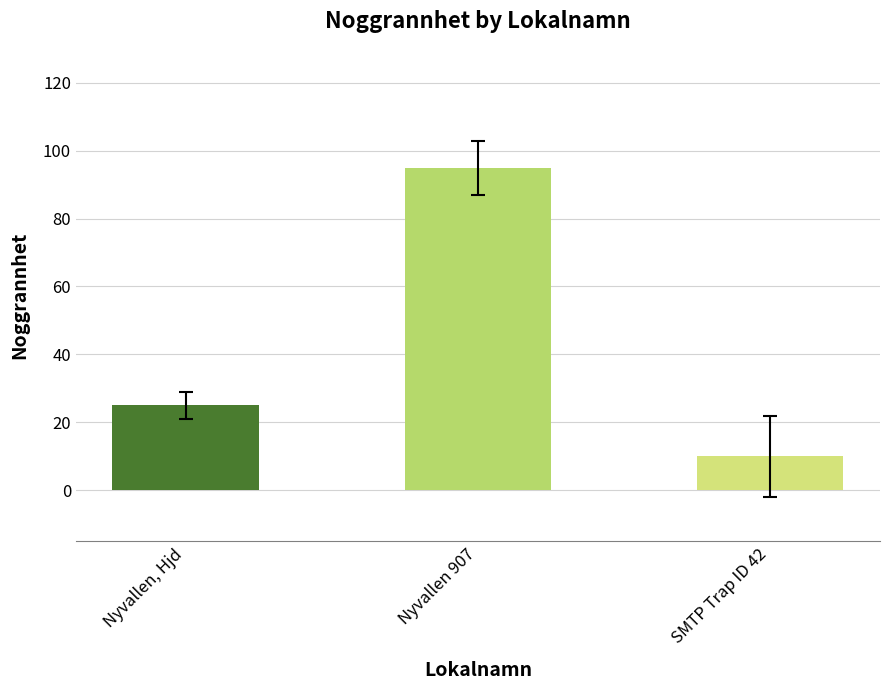

The value at Nyvallen, Hjd is 25. True or false?

True